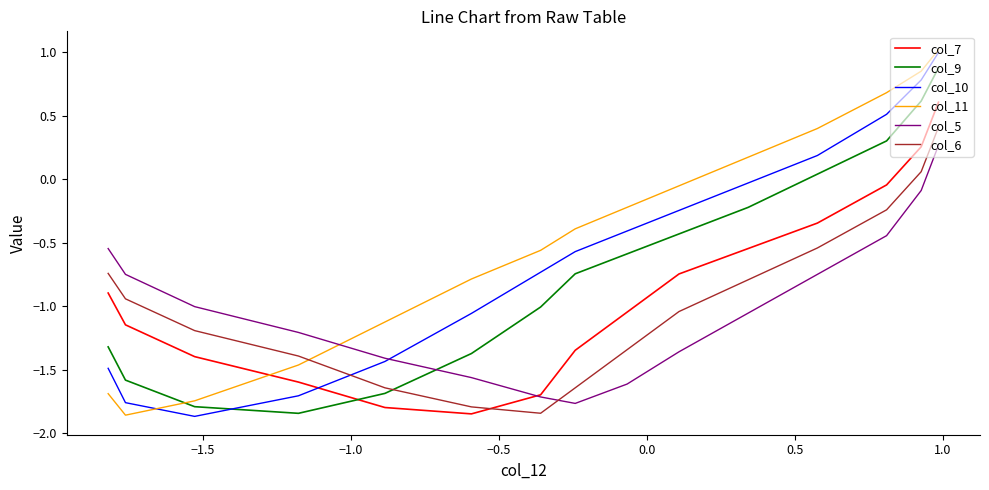

What is the maximum value for col_7?

0.6